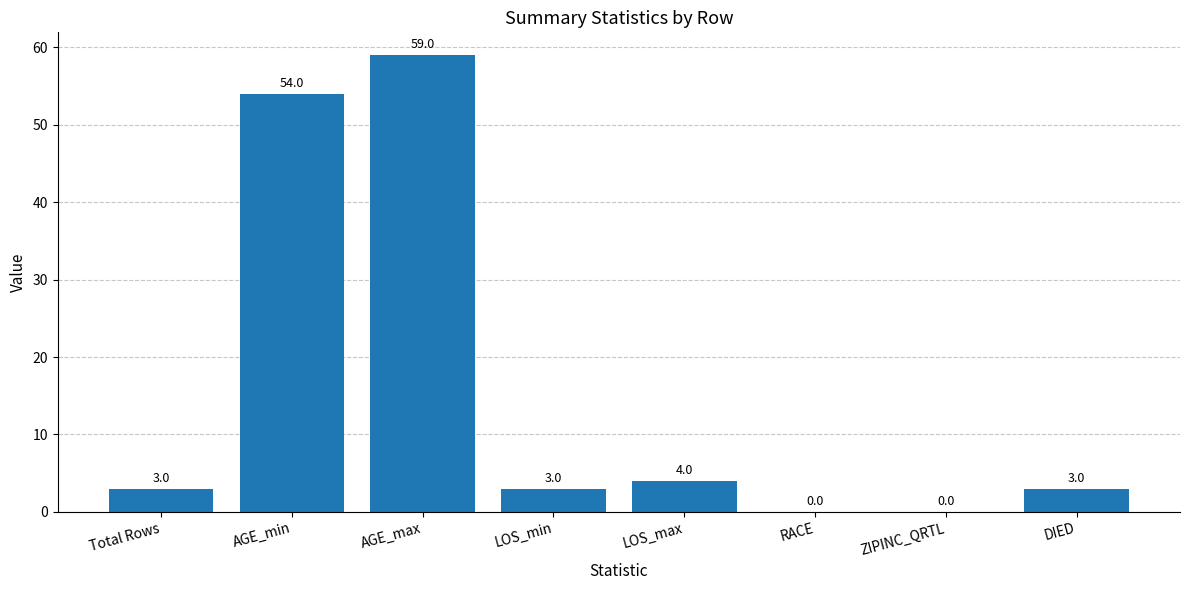

What is the sum of the values at LOS_max and AGE_min?

58